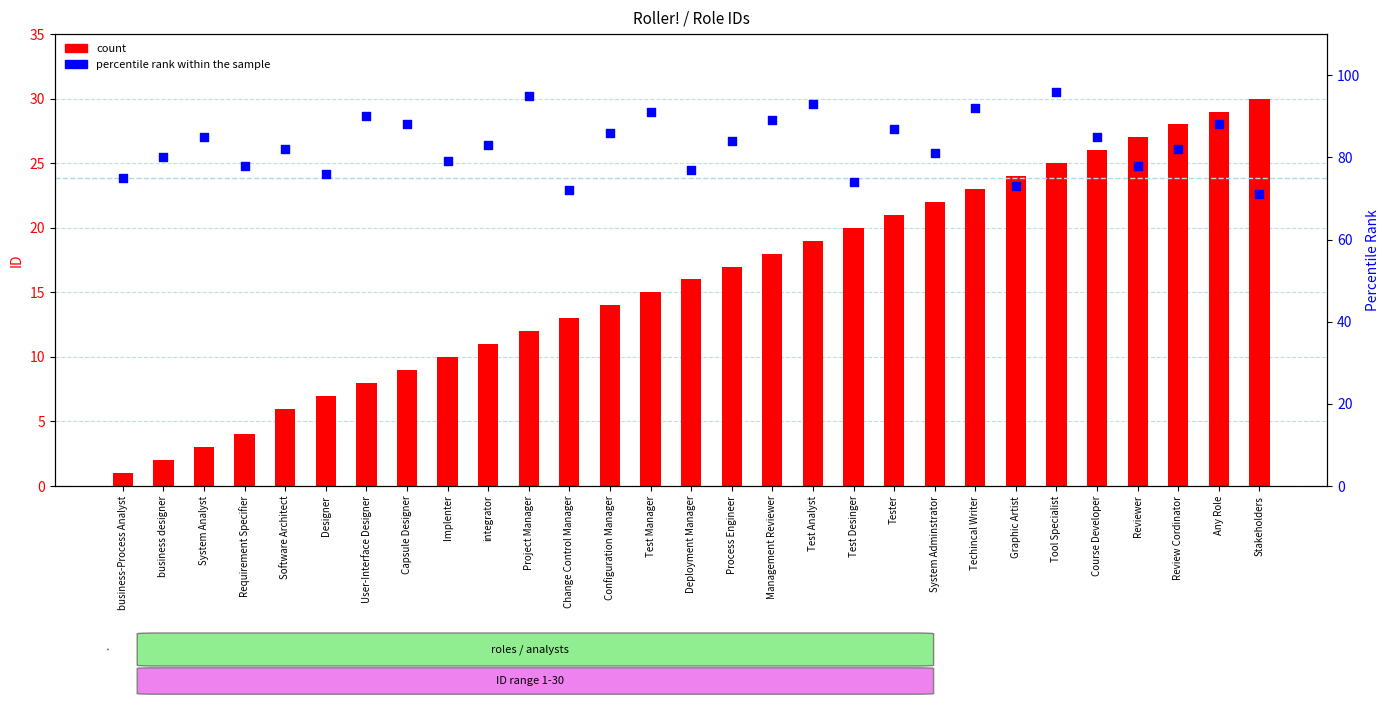

What are all the series names shown in the legend?

count, percentile rank within the sample